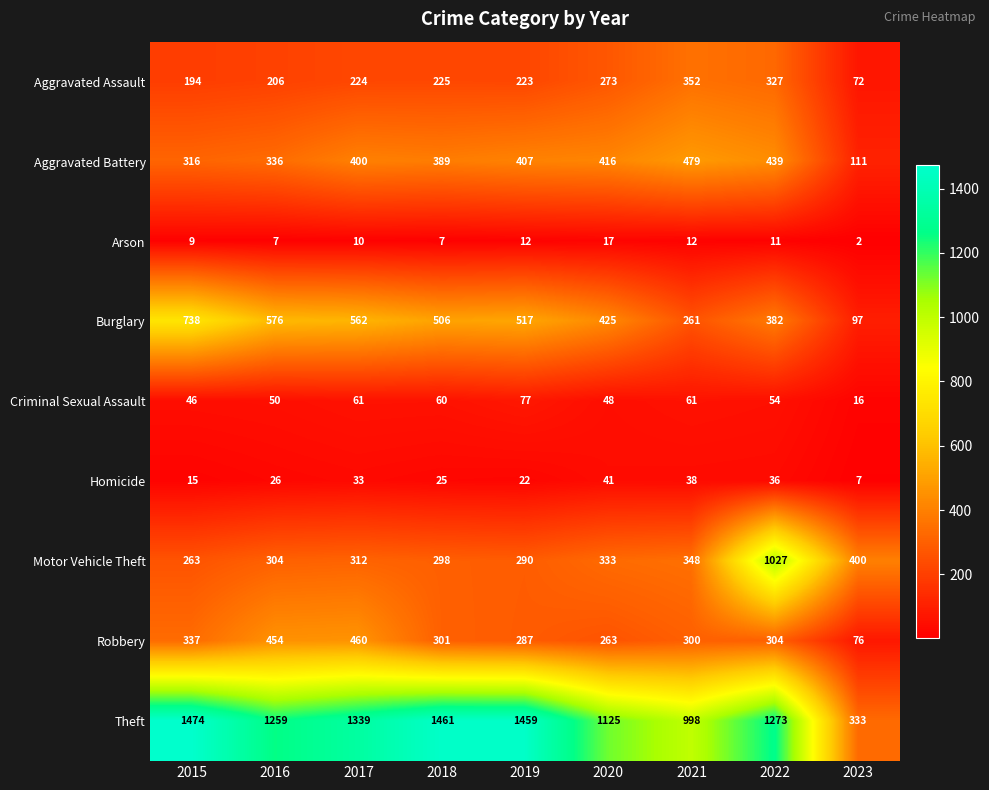

What is the minimum value shown in the chart?

2